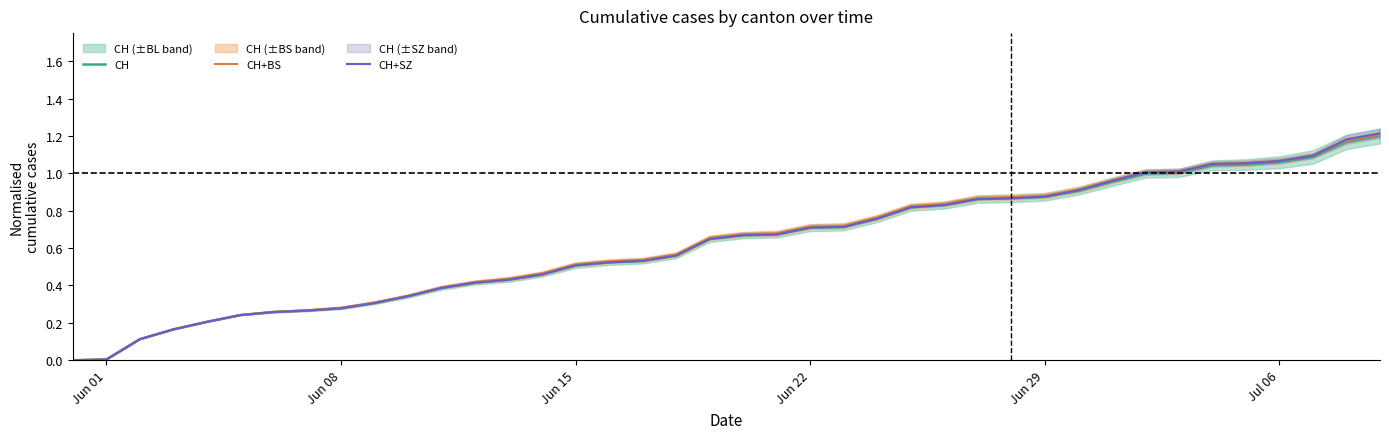

Is it true that CH equals 0.6 at Jul 06?

False